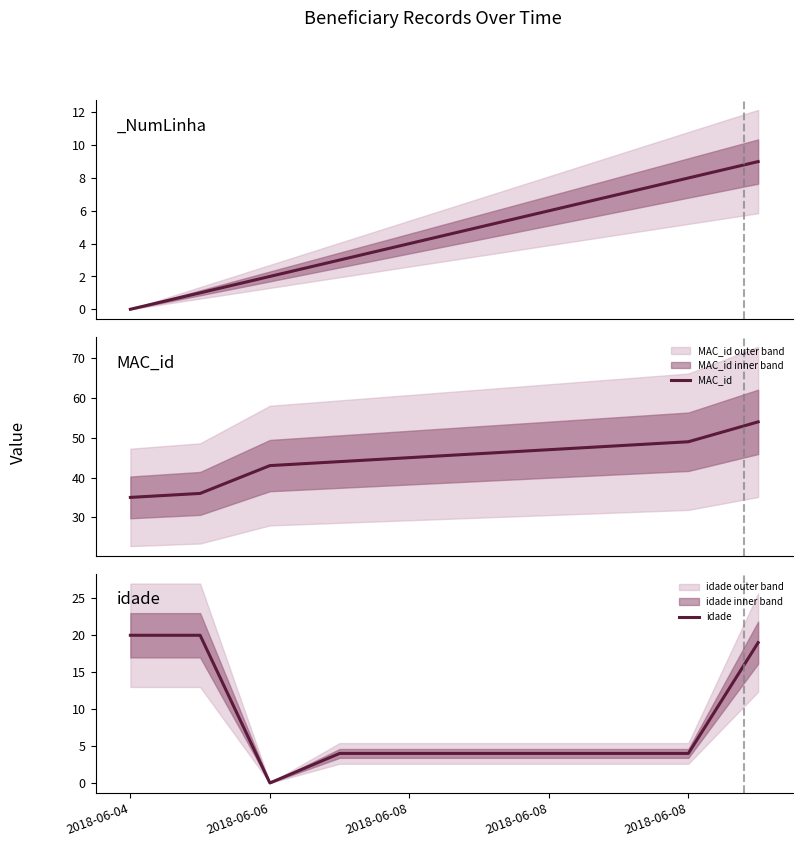

Which series has the widest spread of values?

idade